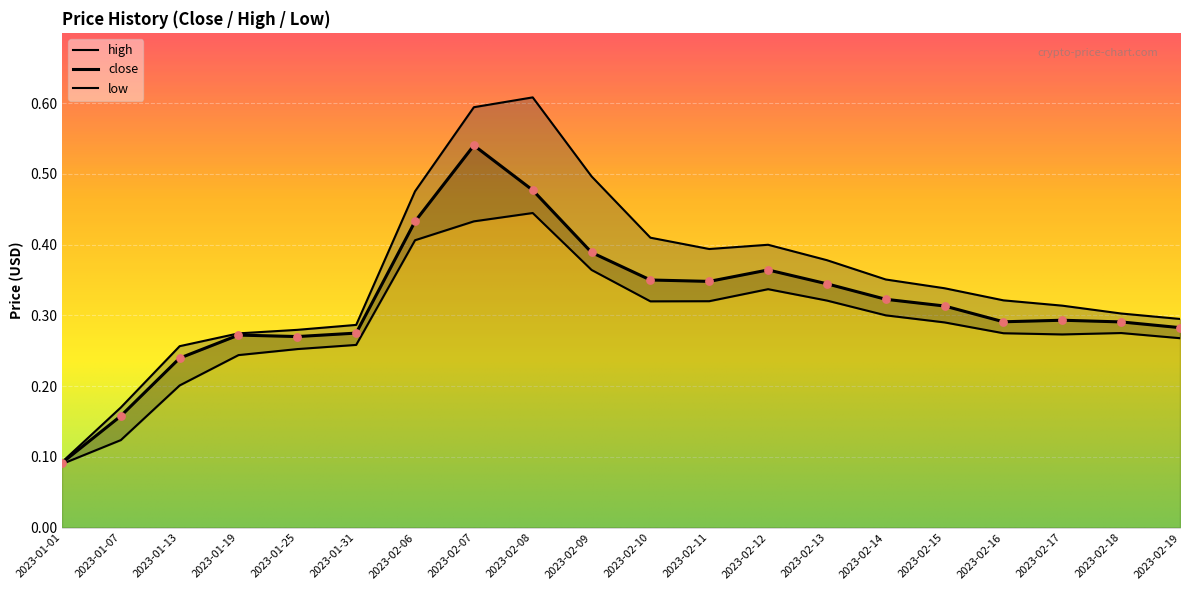

What is the total value across all series at 2023-02-12?

1.1